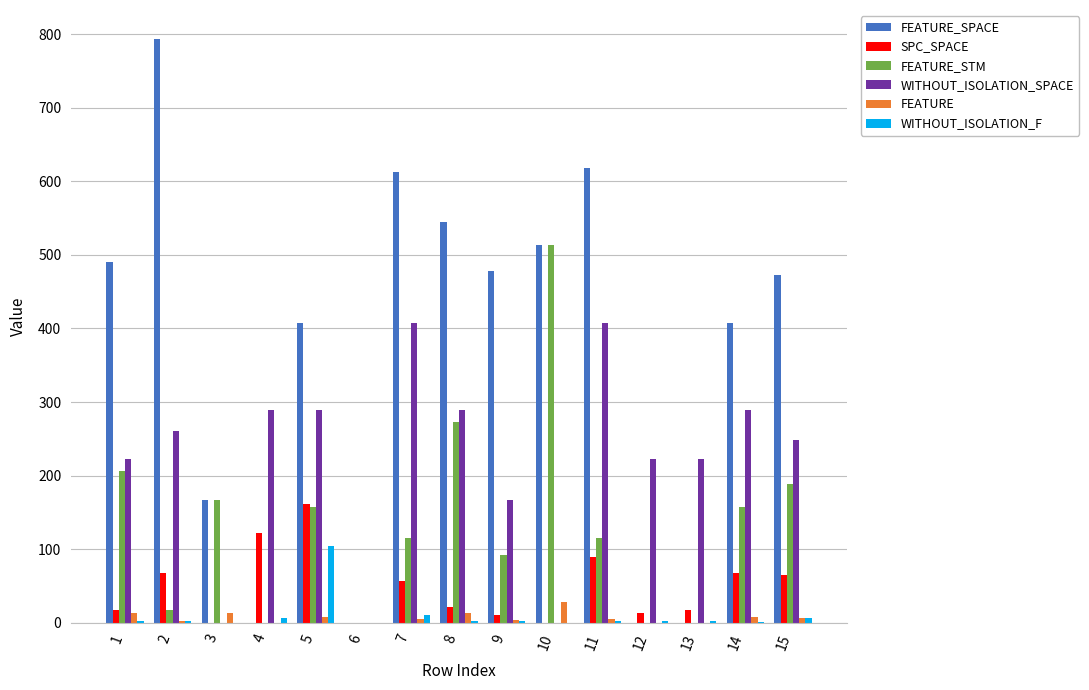

The value of FEATURE_SPACE at 15 is 156. True or false?

False